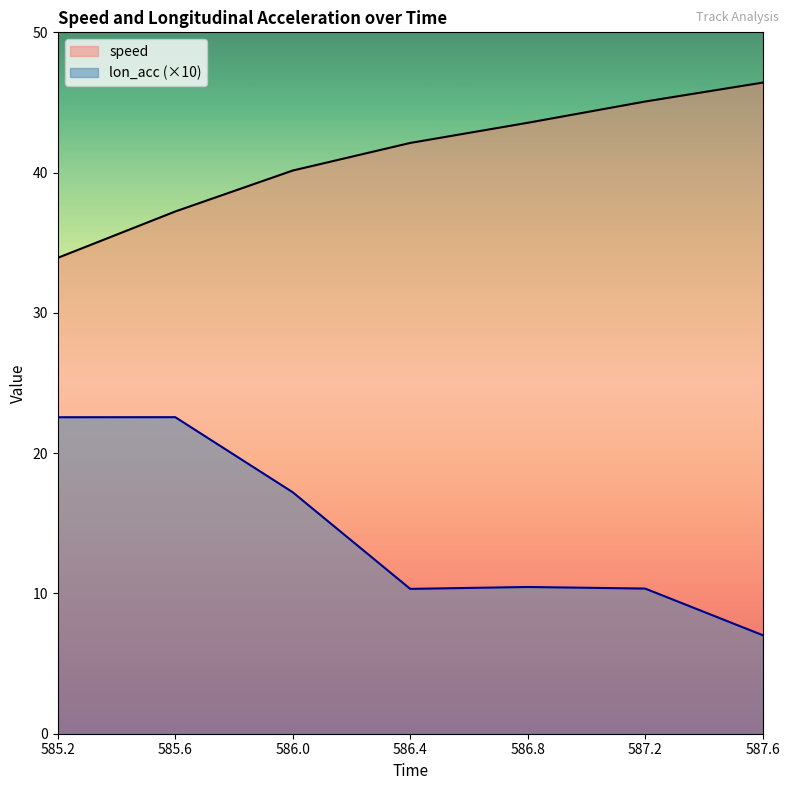

Rank the series by their average value, from highest to lowest.

speed, lon_acc (×10)